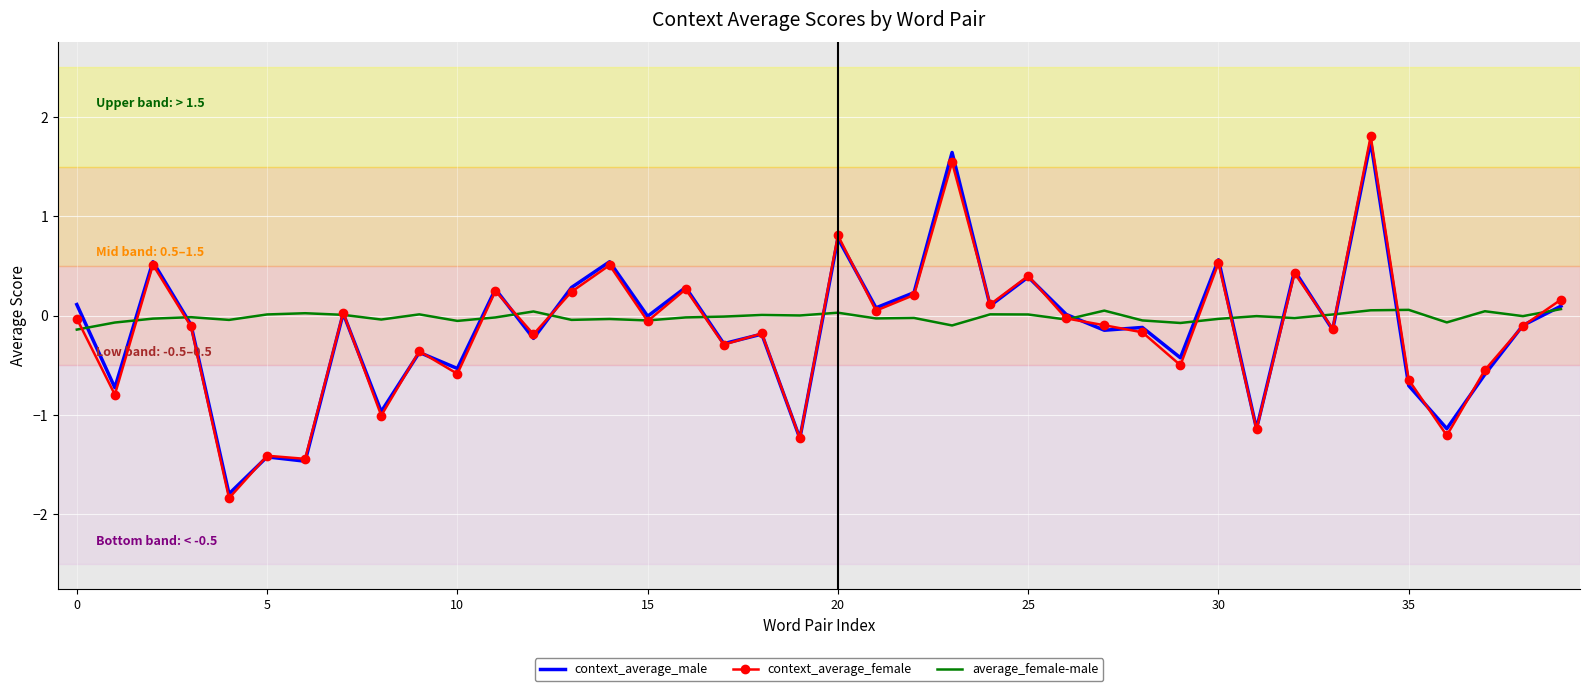

What is the maximum value for context_average_female?

1.8